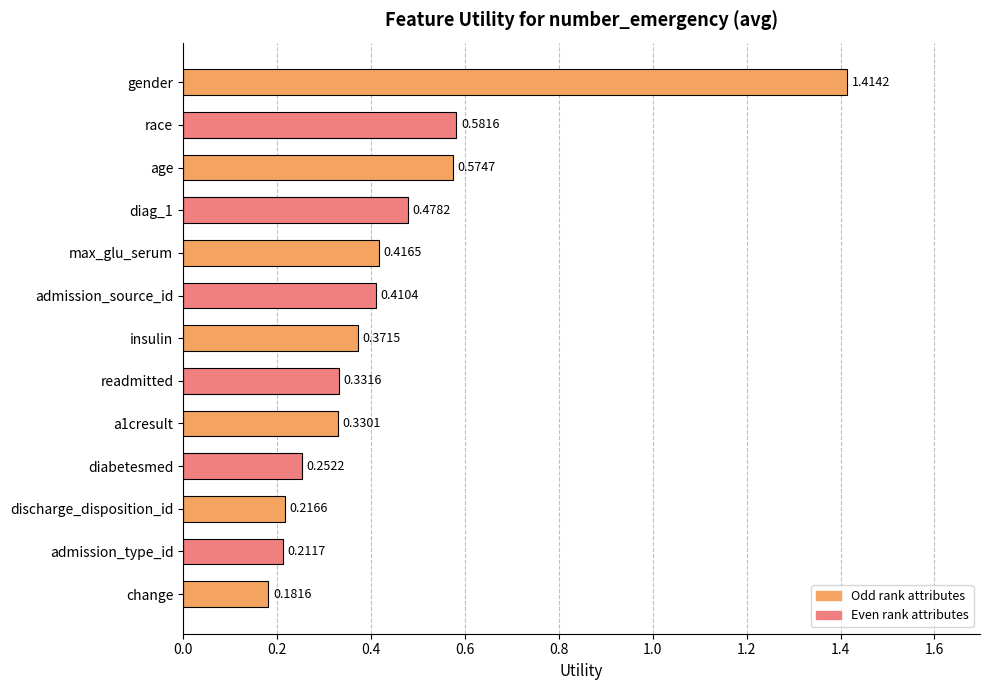

At which category does the chart reach its peak across all series?

gender